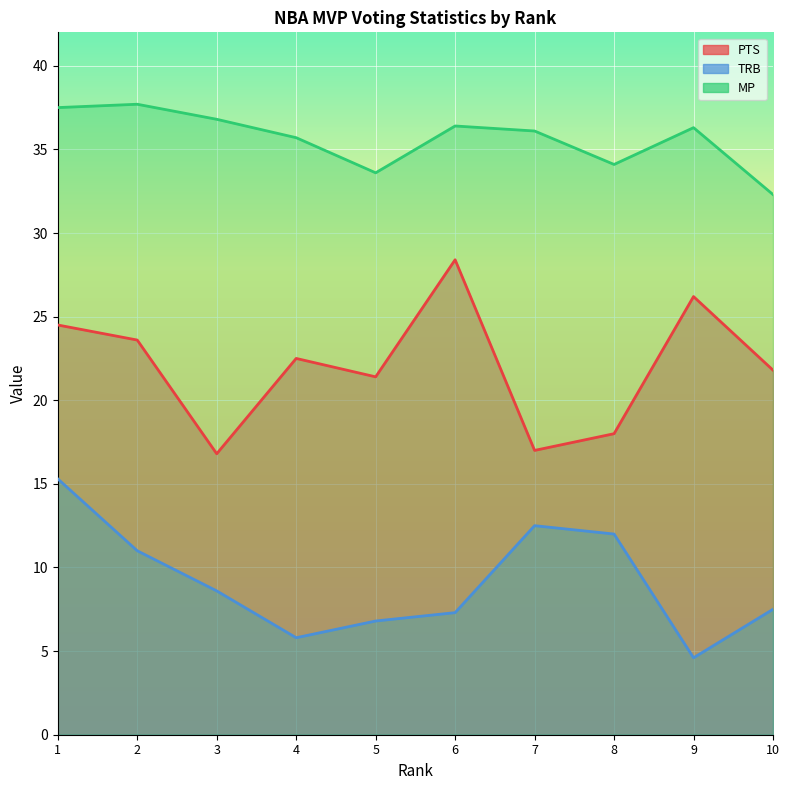

What is the difference between the second highest and second lowest values in the PTS series?

9.2